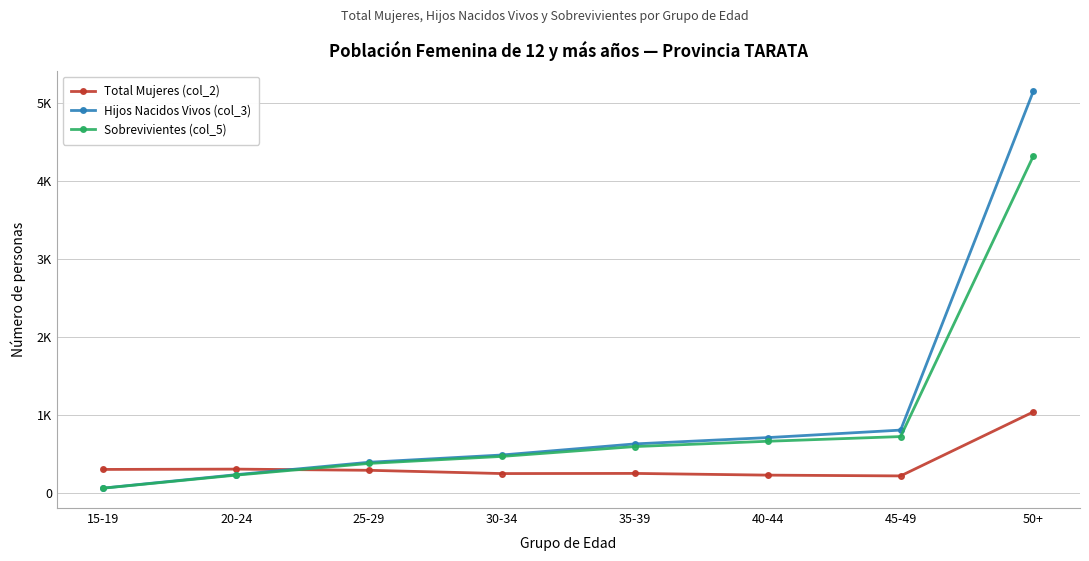

What is the difference between the second highest and minimum values in the Sobrevivientes (col_5) series?

661